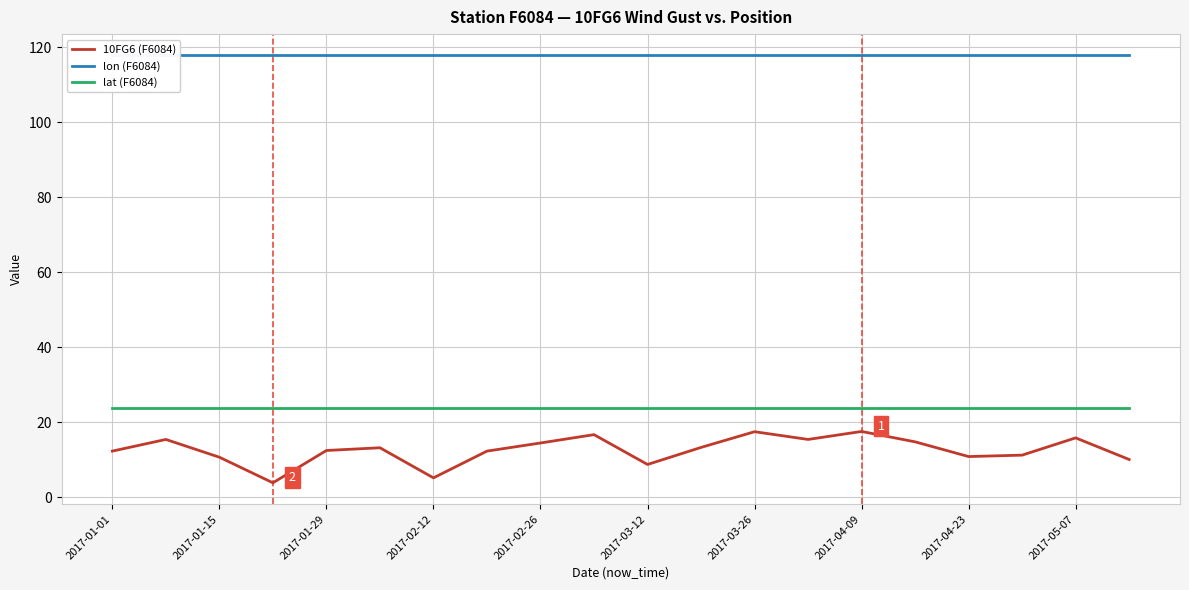

How many values in the 10FG6 (F6084) series are below 13?

10